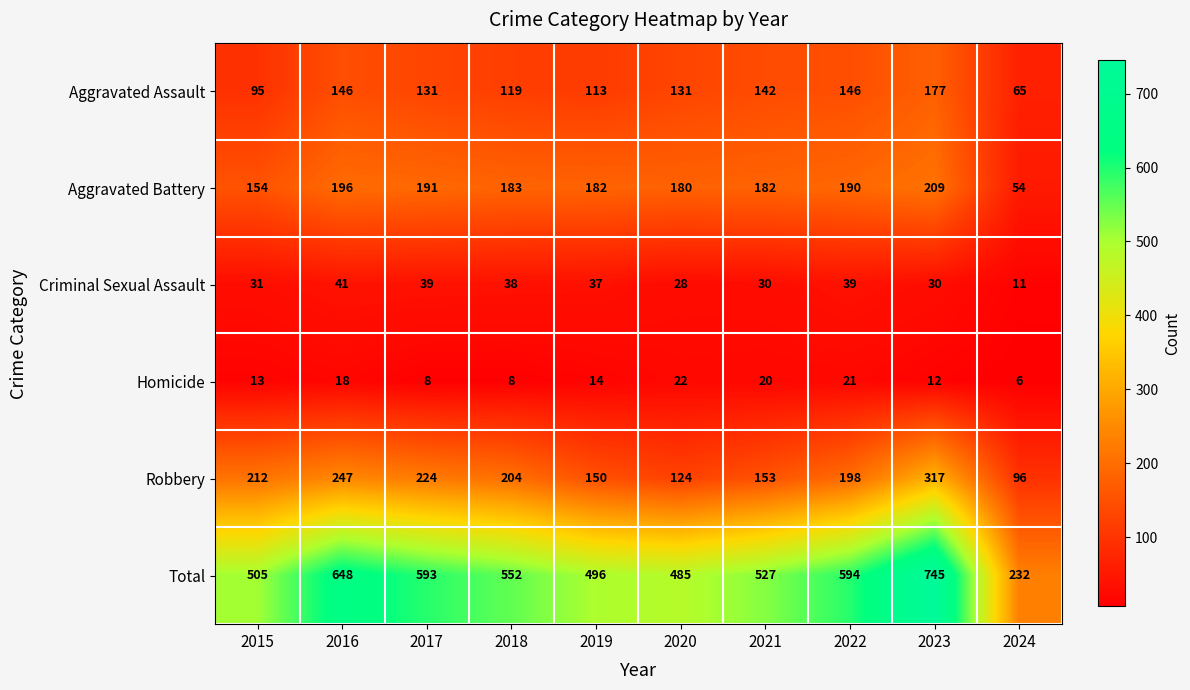

The Aggravated Assault series shows 250 at 2023. True or false?

False